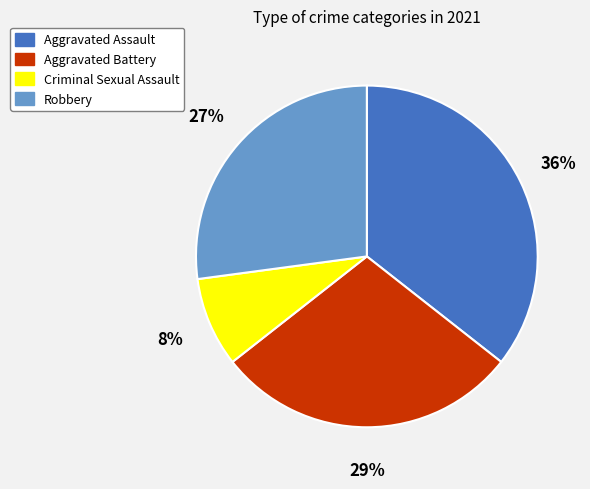

Rank the categories by value from highest to lowest.

Aggravated Assault, Aggravated Battery, Robbery, Criminal Sexual Assault